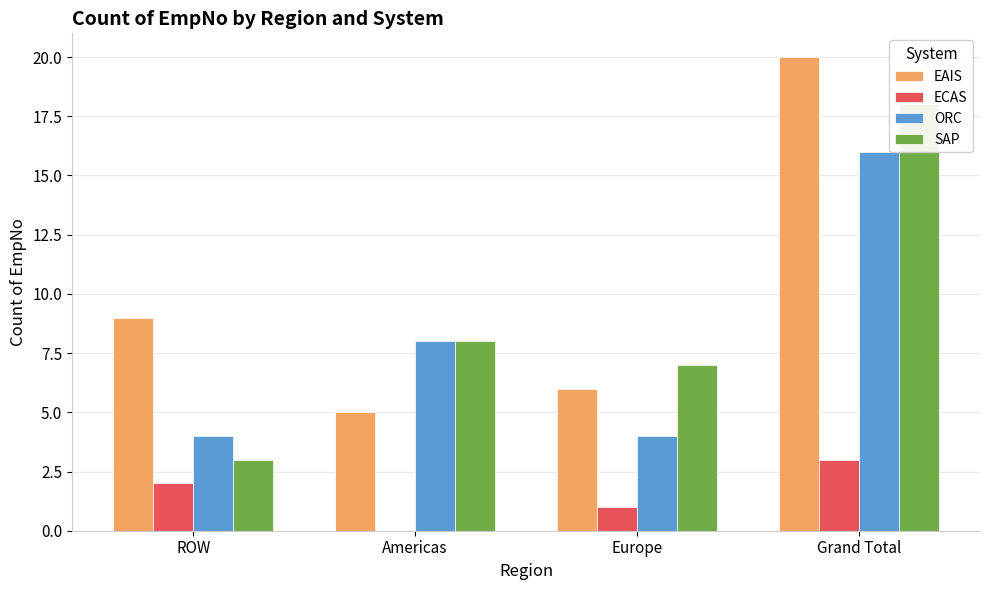

What is the value of the SAP bar at the 3rd from the left?

7